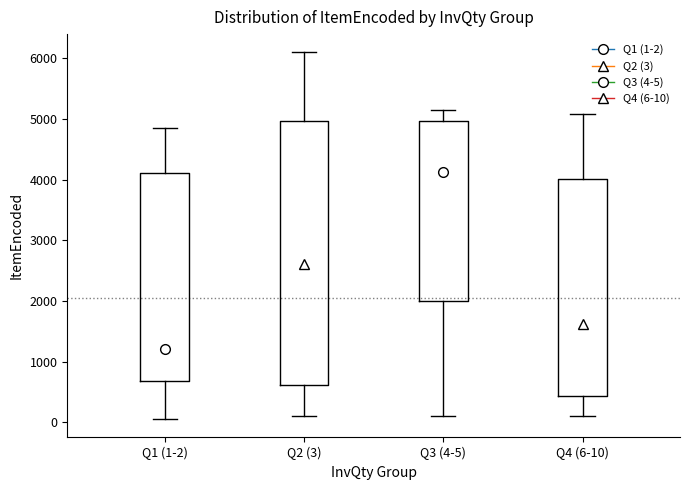

Reading left to right, transcribe this box plot: for each box, give where its median line is, the range the box spans, and where its two whiskers end, as read against the y-axis. The values are not printed on the chart, so give them approximately, as read against the axis.

Q1 (1-2): median 1200, box 700 to 4100, whiskers 100 to 4900
Q2 (3): median 2600, box 600 to 5000, whiskers 100 to 6100
Q3 (4-5): median 4100, box 2000 to 5000, whiskers 100 to 5200
Q4 (6-10): median 1600, box 400 to 4000, whiskers 100 to 5100